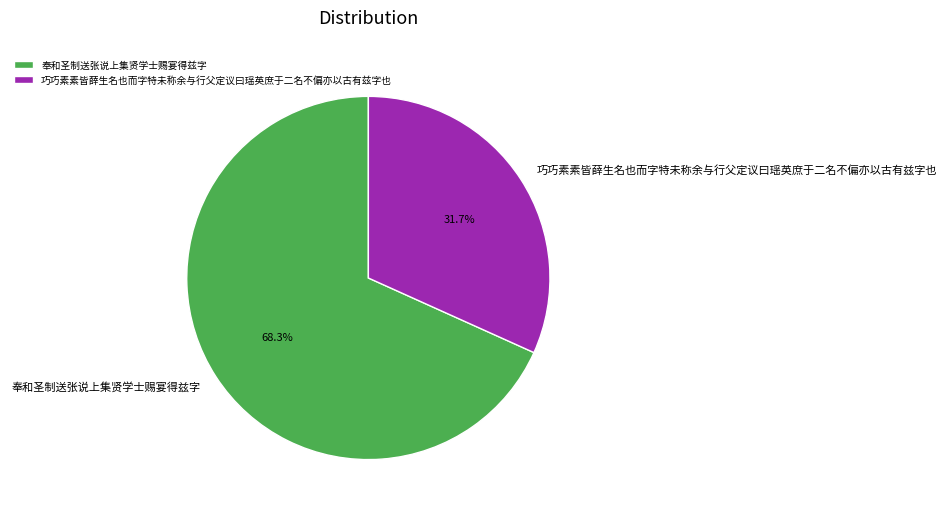

Is there a majority slice in this chart?

Yes